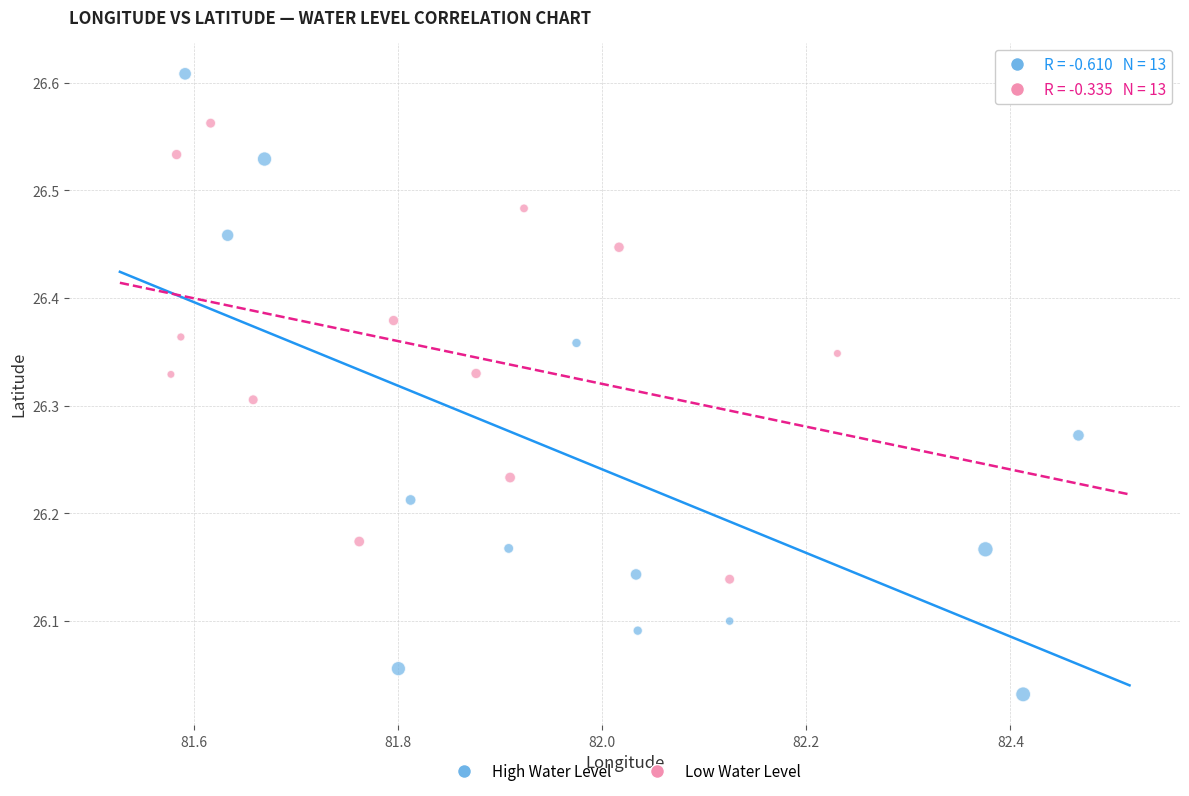

Which series has the widest spread of Y values?

High Water Level